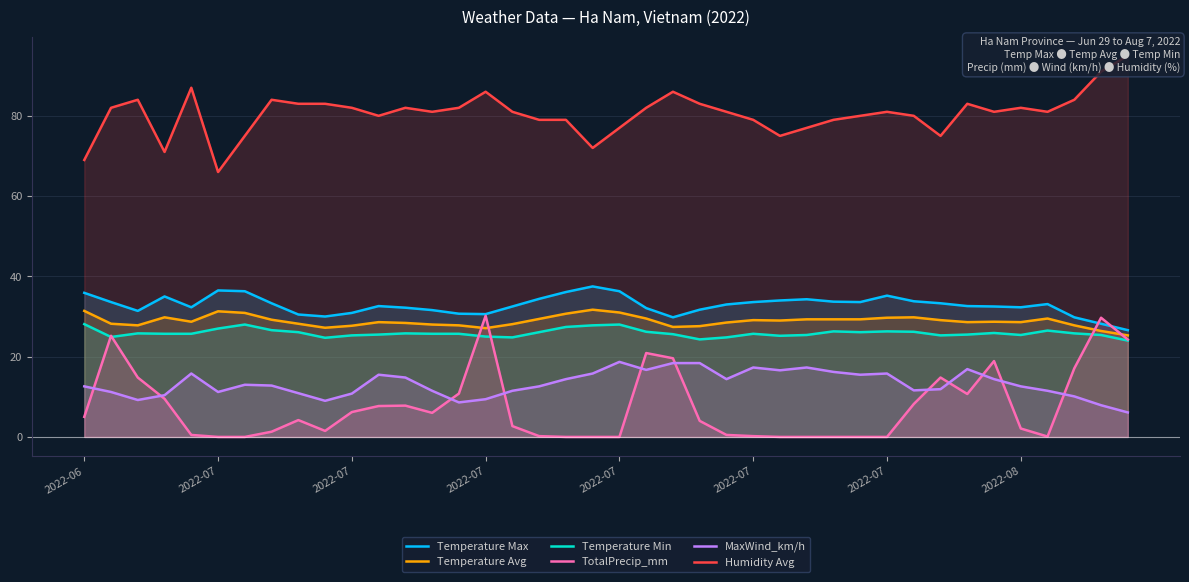

At which label does Humidity Avg reach its minimum?

2022-07